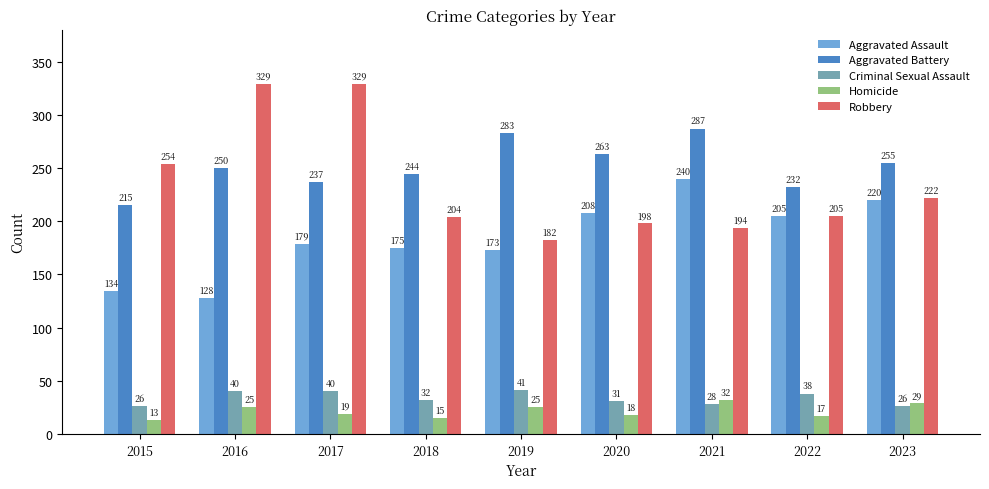

Reading right to left, list all the values displayed in this chart.

Aggravated Assault: 2023=220	2022=205	2021=240	2020=208	2019=173	2018=175	2017=179	2016=128	2015=134
Aggravated Battery: 2023=255	2022=232	2021=287	2020=263	2019=283	2018=244	2017=237	2016=250	2015=215
Criminal Sexual Assault: 2023=26	2022=38	2021=28	2020=31	2019=41	2018=32	2017=40	2016=40	2015=26
Homicide: 2023=29	2022=17	2021=32	2020=18	2019=25	2018=15	2017=19	2016=25	2015=13
Robbery: 2023=222	2022=205	2021=194	2020=198	2019=182	2018=204	2017=329	2016=329	2015=254